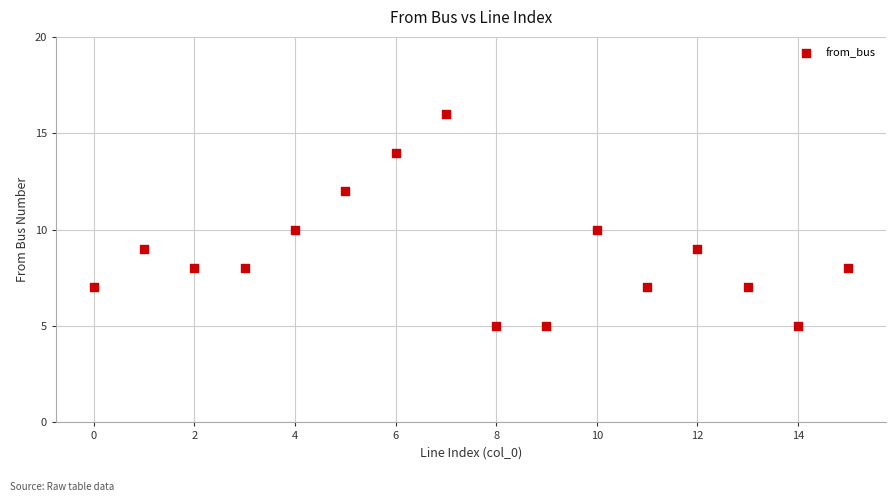

What is the range of Y values (max minus min)?

11